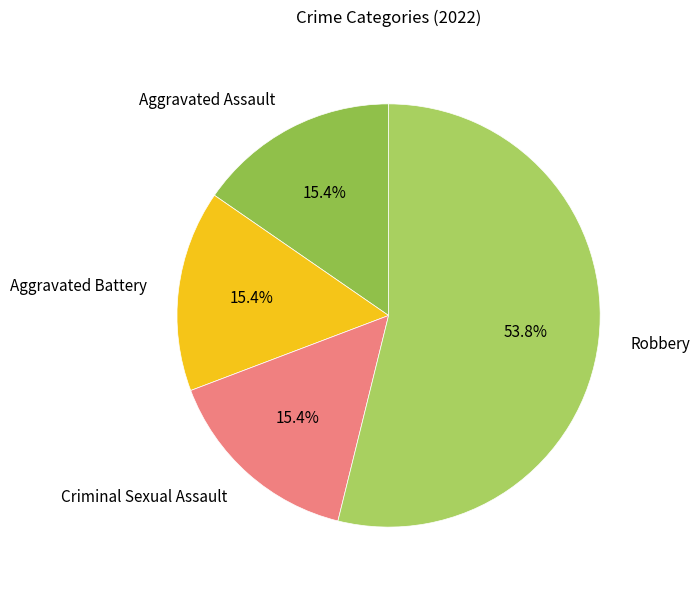

Does Aggravated Assault represent more than half of the total?

No